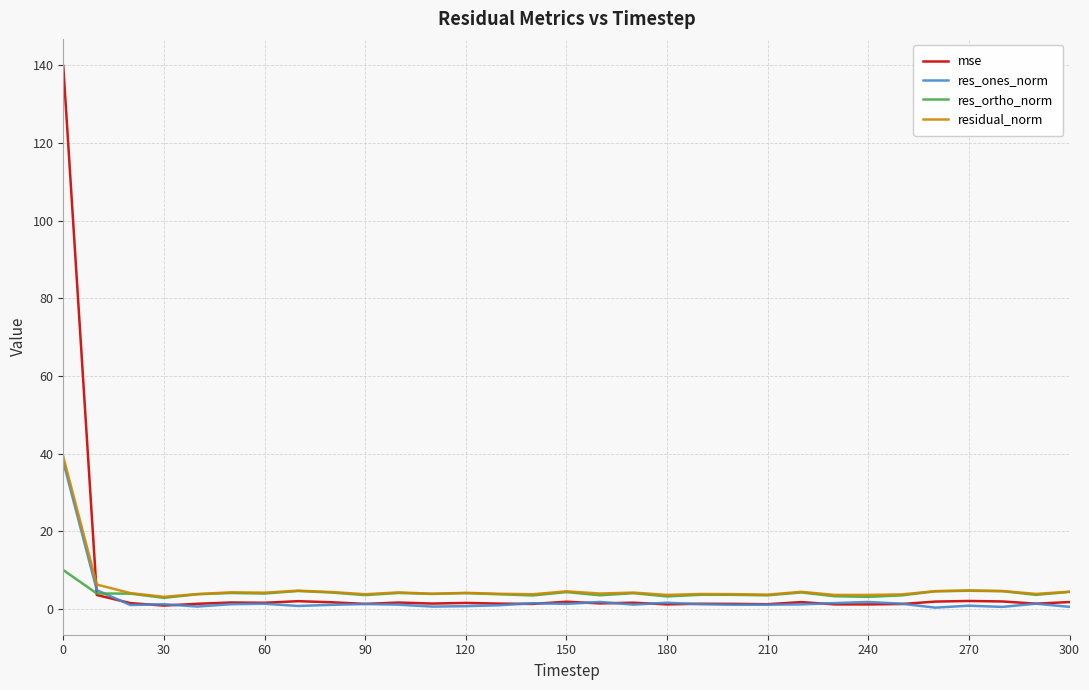

What is the smallest value displayed?

0.4